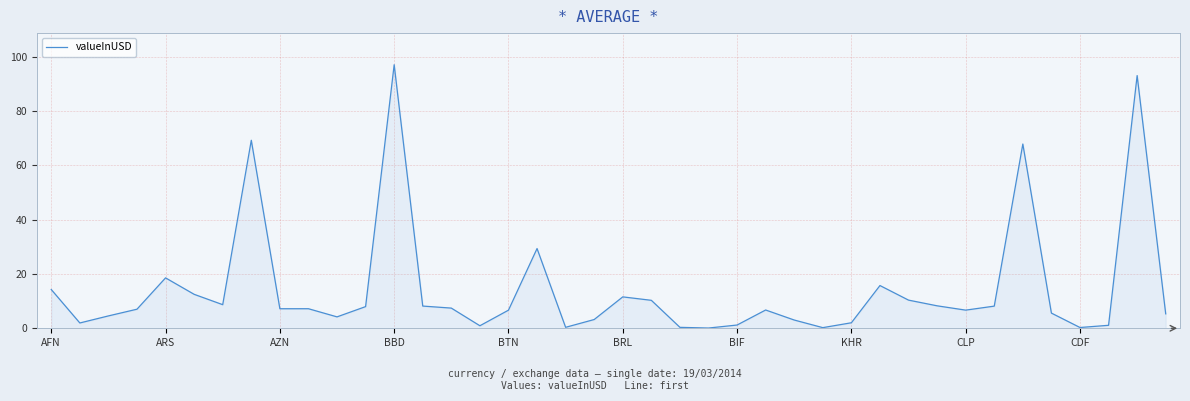

What is the maximum value shown in the chart?

97.1